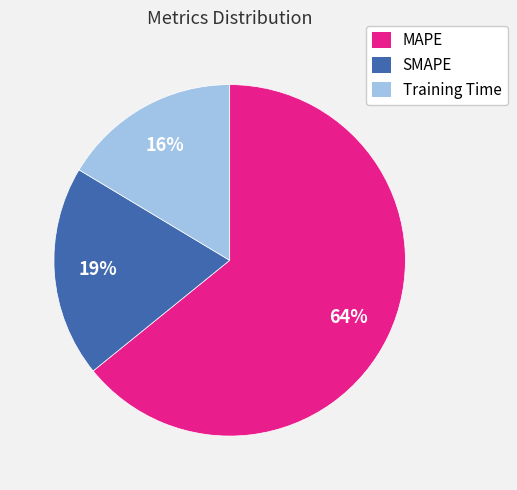

Combined, do MAPE and SMAPE account for over 50%?

Yes